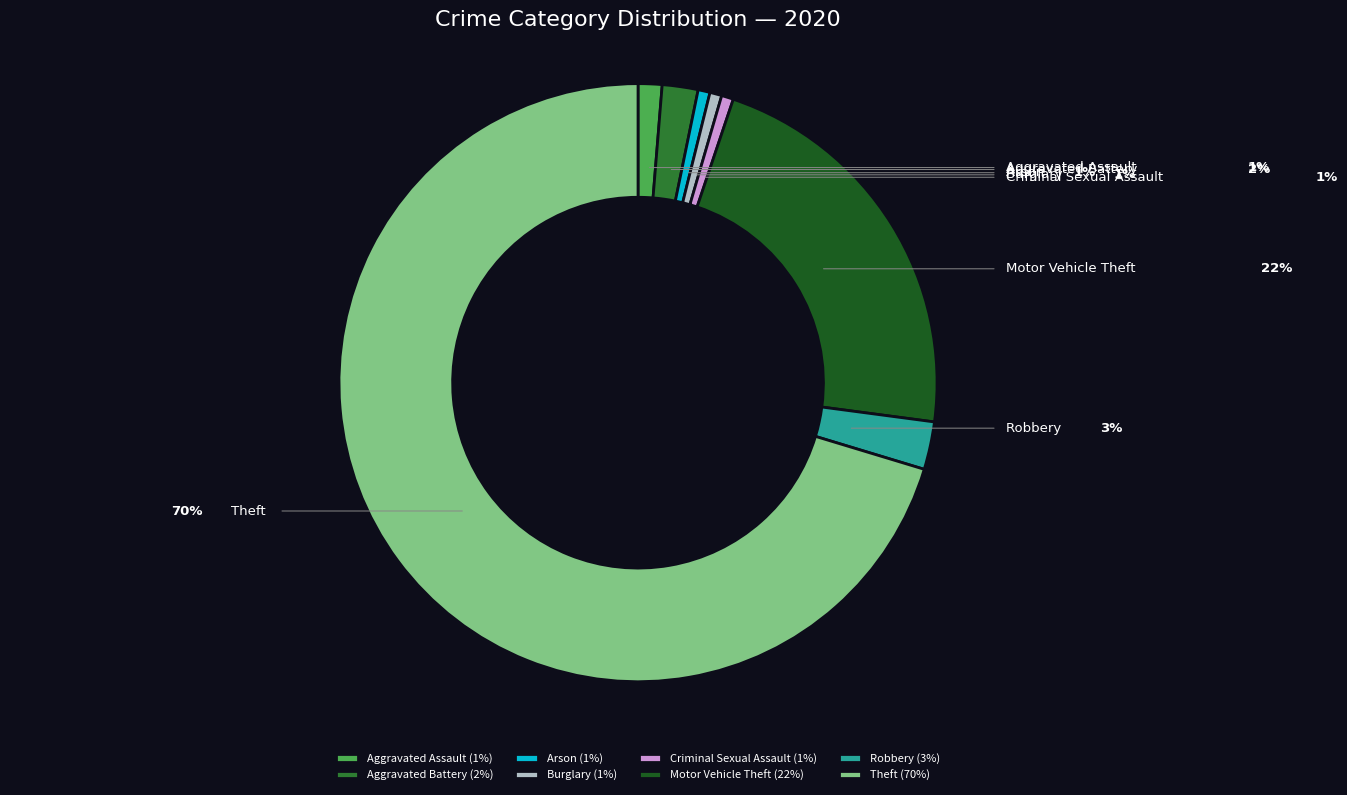

Which category has the biggest portion of the pie?

Theft